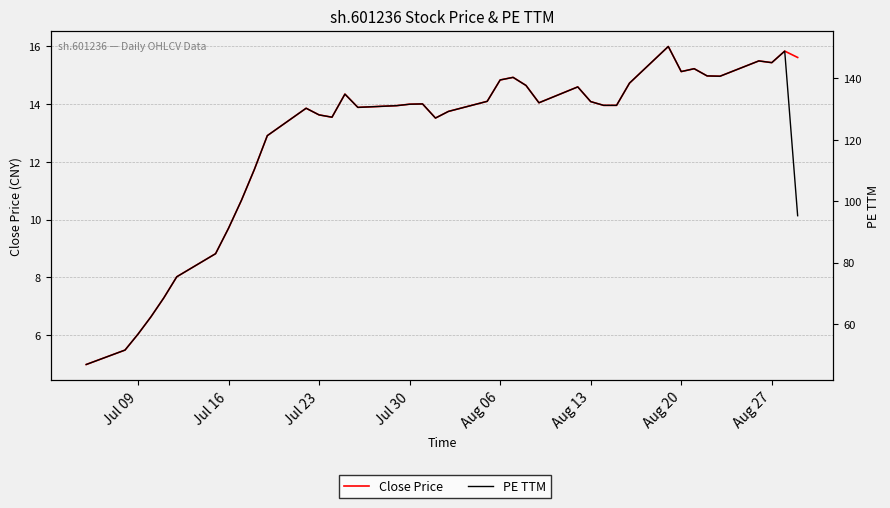

Reading left to right, what are all the values shown in this chart?

Close Price: 5.0	5.5	6.0	6.6	7.3	8.0	8.8	9.7	10.7	11.7	12.9	13.9	13.6	13.6	14.3	13.9	13.9	14.0	14.0	13.5	13.8	14.1	14.8	14.9	14.7	14.1	14.6	14.1	14.0	14.0	14.7	16.0	15.1	15.2	15.0	15.0	15.5	15.4	15.8	15.6
PE TTM: 46.8	51.5	56.7	62.3	68.5	75.4	82.9	91.2	100.3	110.4	121.4	130.3	128.1	127.4	134.9	130.6	131.2	131.6	131.7	127.1	129.3	132.6	139.5	140.4	137.7	132.1	137.3	132.5	131.2	131.2	138.5	150.4	142.2	143.2	140.8	140.7	145.7	145.2	148.9	95.3